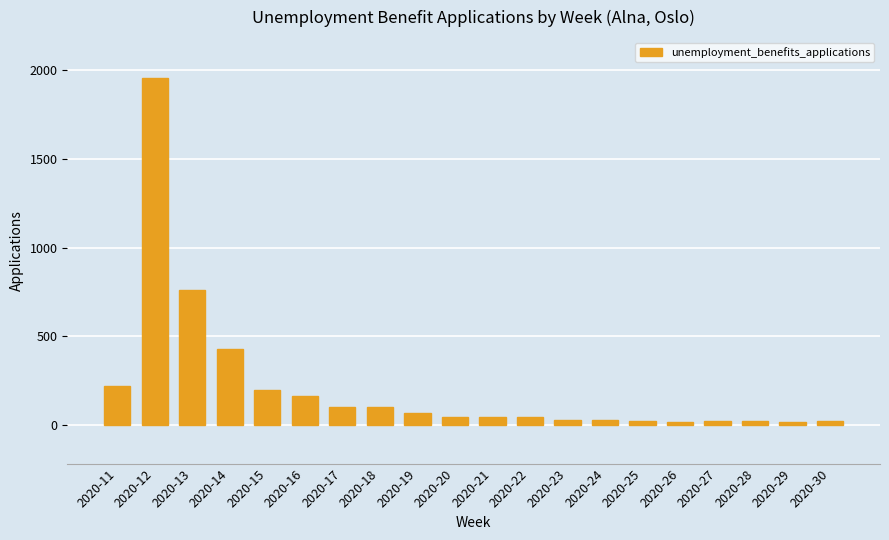

What is the difference between the values at 2020-27 and 2020-28?

3